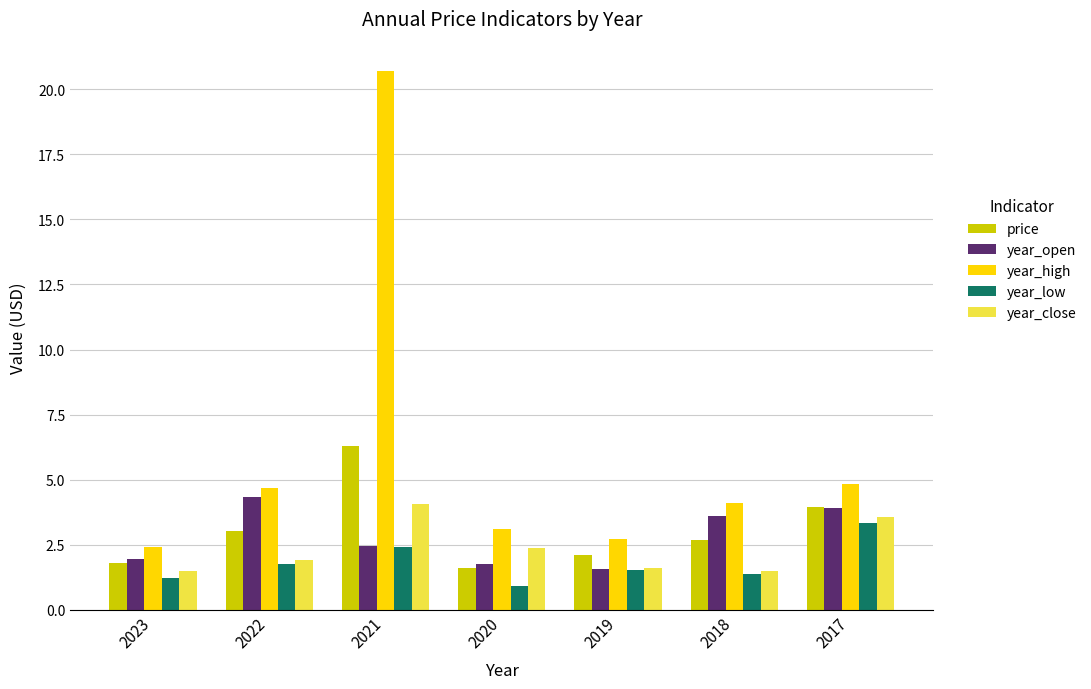

Read the year_high value at 2018.

4.1